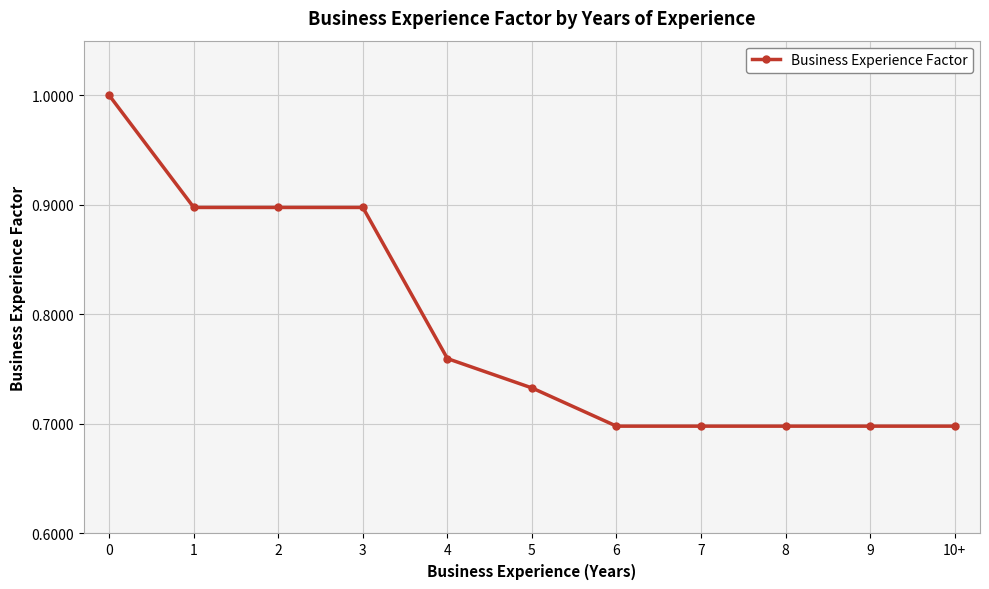

The chart shows a value of 1.1 at 9. True or false?

False